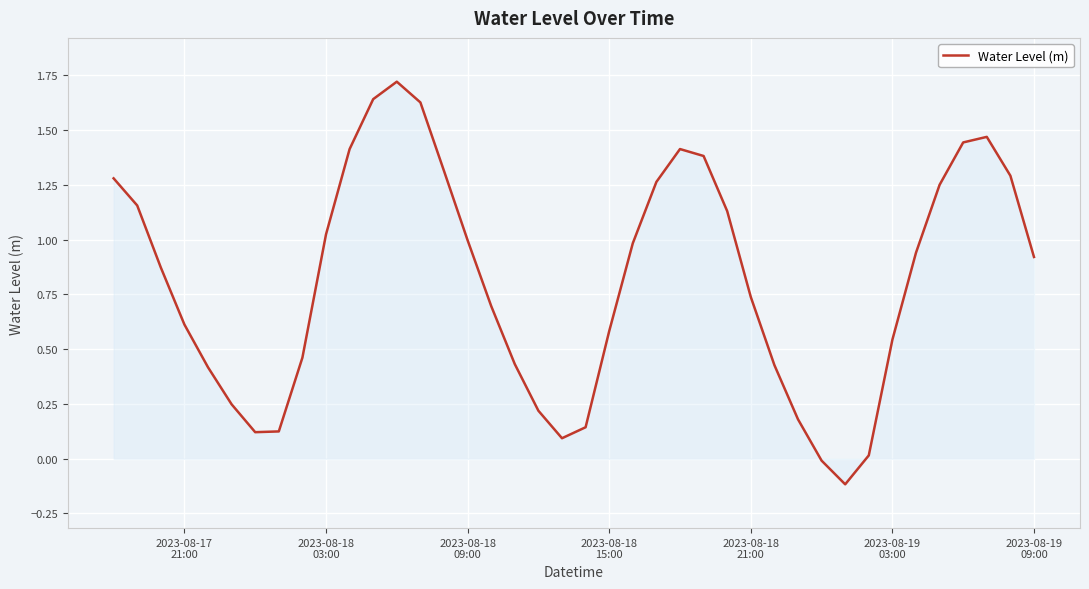

How many interior local valleys (lower than both neighbors) does the data have?

3